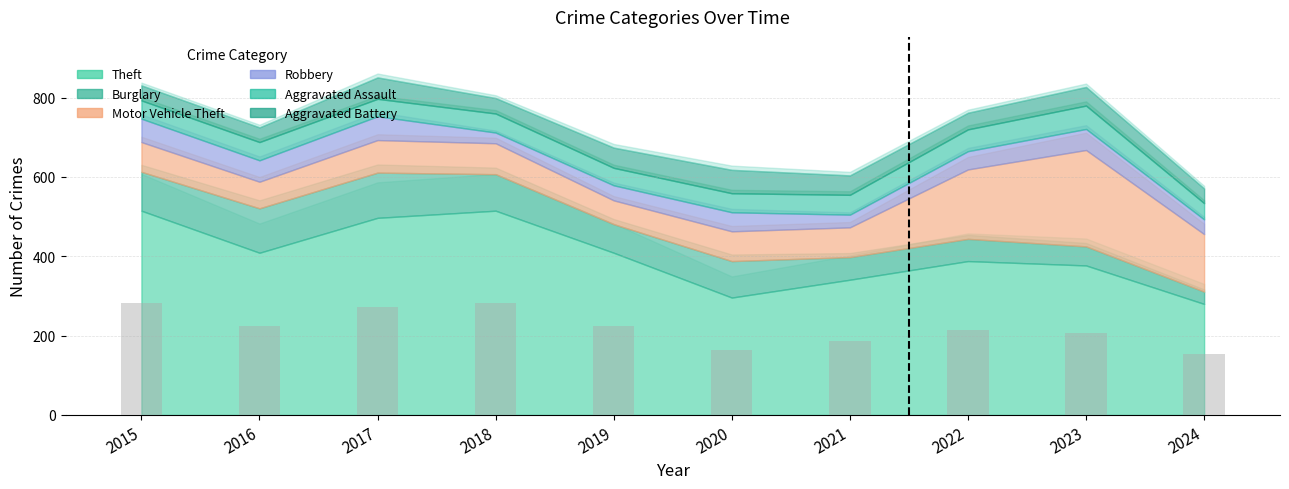

What is the minimum value shown in the chart?

154.0